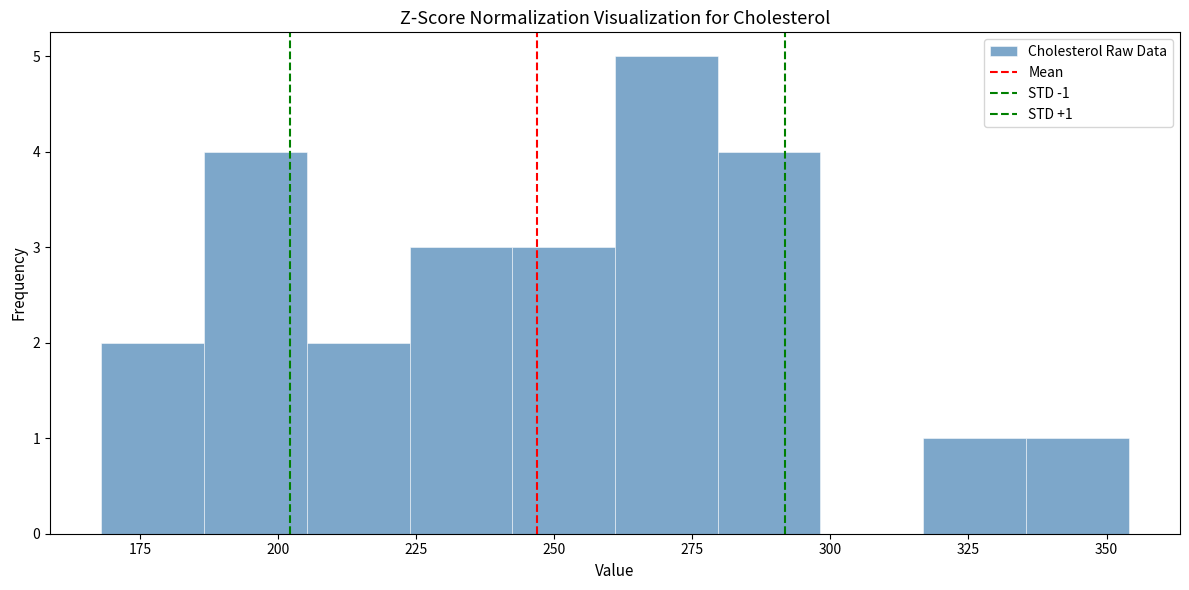

Around what value on the x-axis is the tallest bar? Give the approximate position of its centre, as read against the axis.

270